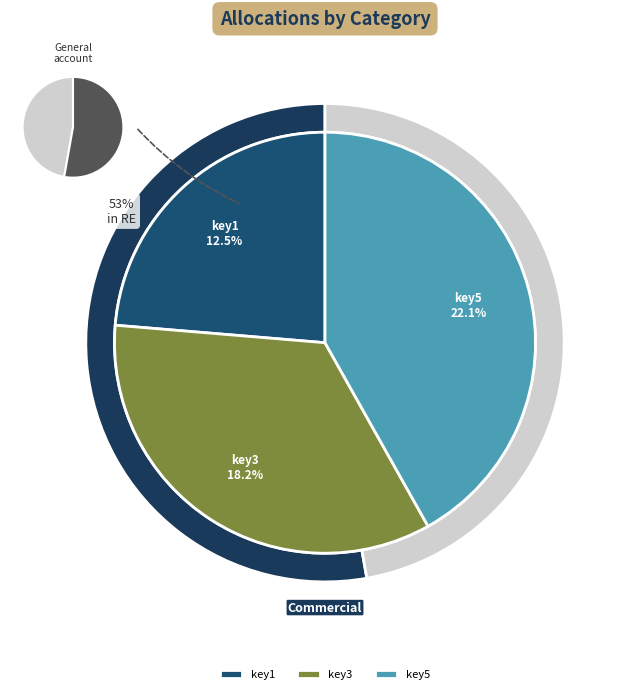

To the nearest percent, what portion does key3 represent?

34%